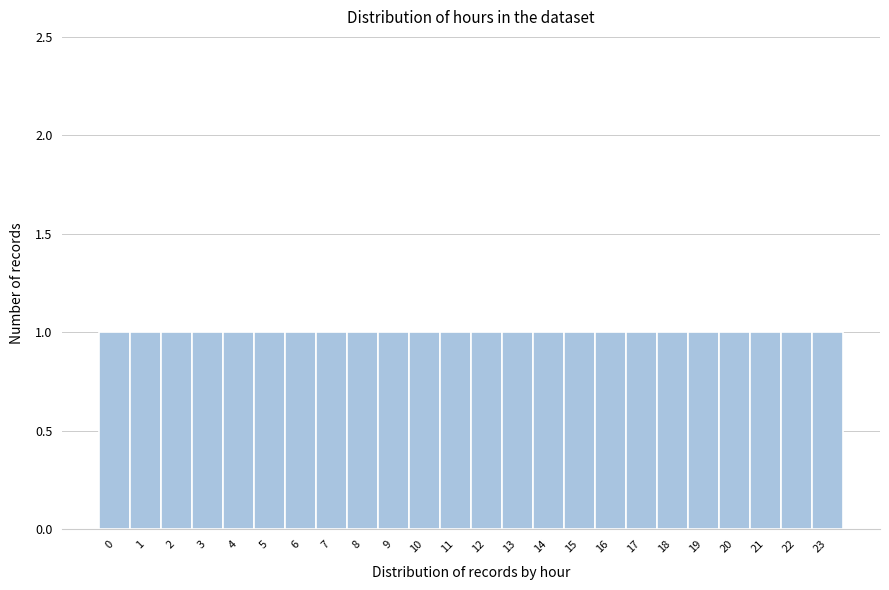

Reading left to right, list every bar in this chart as the range it spans on the x-axis followed by its height. The values are not printed on the chart, so give them approximately, as read against the axis.

-0.5 to 0.5: 1
0.5 to 1.5: 1
1.5 to 2.5: 1
2.5 to 3.5: 1
3.5 to 4.5: 1
4.5 to 5.5: 1
5.5 to 6.5: 1
6.5 to 7.5: 1
7.5 to 8.5: 1
8.5 to 9.5: 1
9.5 to 10.5: 1
10.5 to 11.5: 1
11.5 to 12.5: 1
12.5 to 13.5: 1
13.5 to 14.5: 1
14.5 to 15.5: 1
15.5 to 16.5: 1
16.5 to 17.5: 1
17.5 to 18.5: 1
18.5 to 19.5: 1
19.5 to 20.5: 1
20.5 to 21.5: 1
21.5 to 22.5: 1
22.5 to 23.5: 1